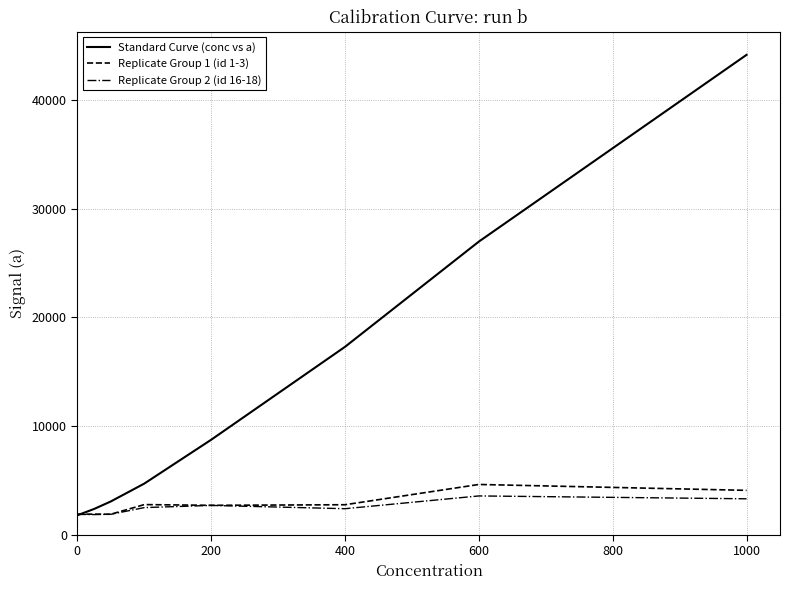

Count the number of categories in the chart.

8